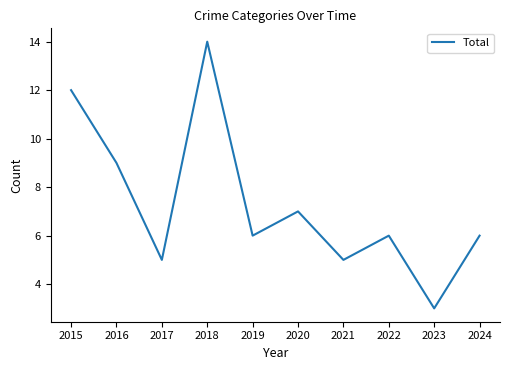

What is the difference between the maximum and minimum values?

11